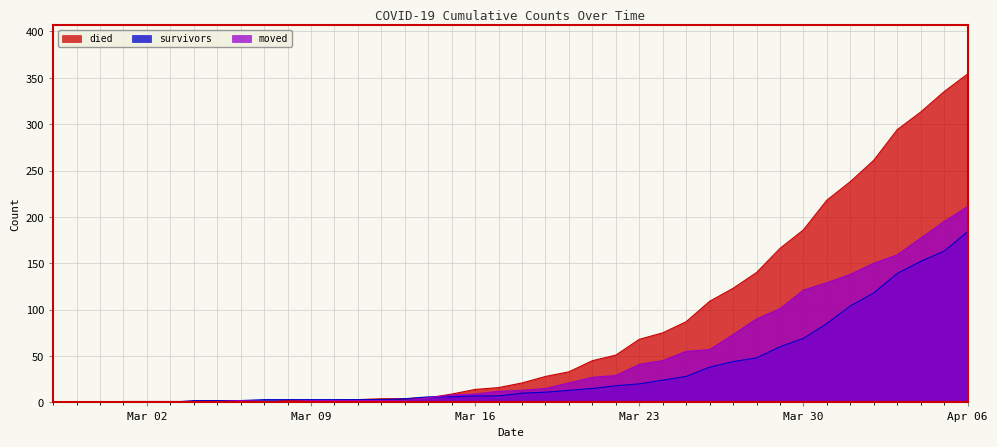

List the series in order of their overall mean, highest first.

died, moved, survivors